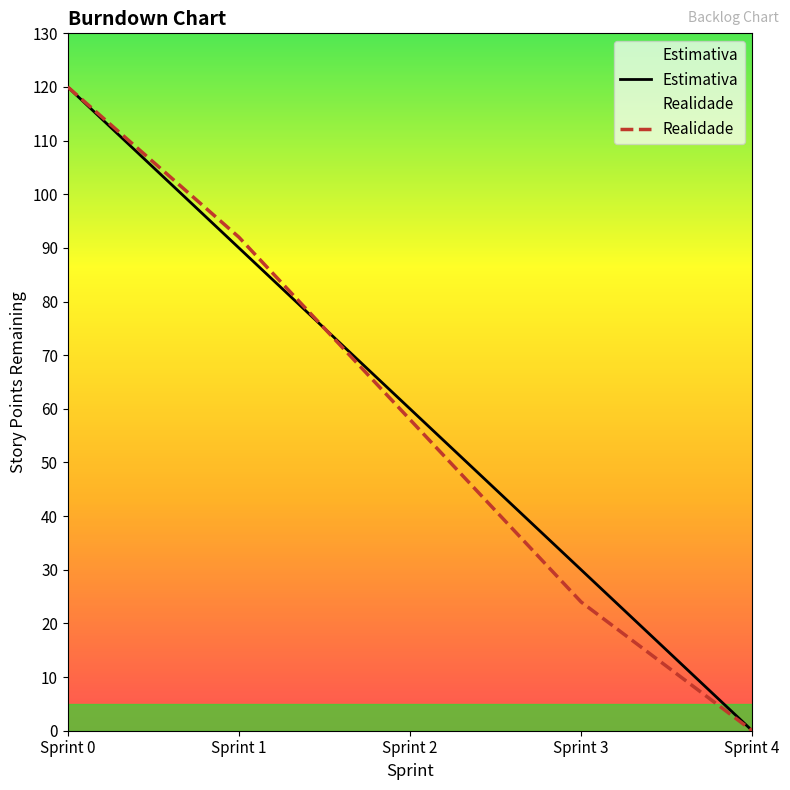

What is the value of the Estimativa point at the 4th from the left?

30